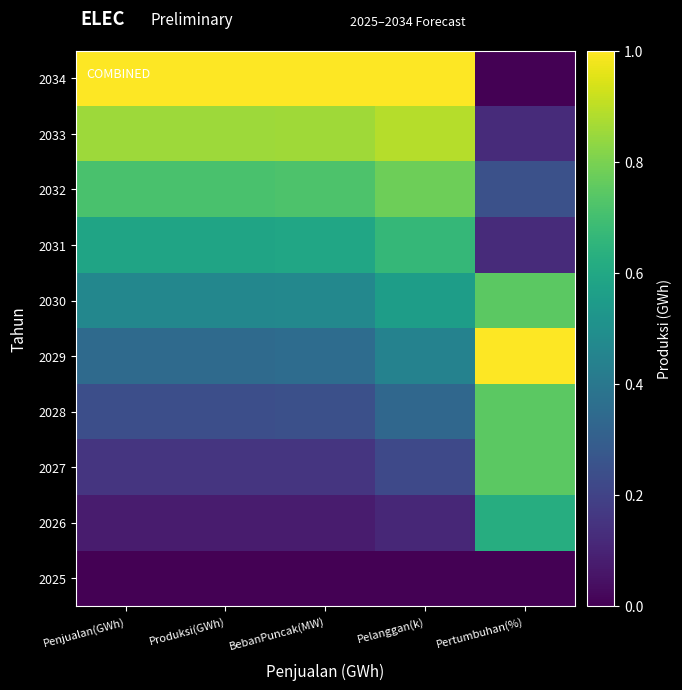

At how many categories does at least one series exceed 0?

5